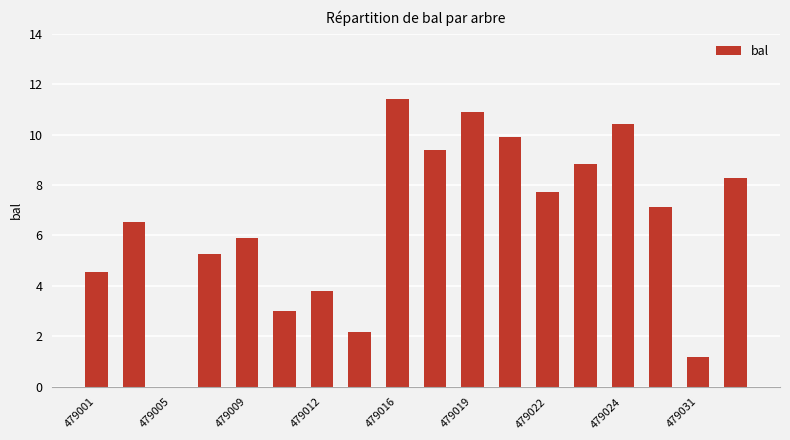

What is the sum of all values?

116.4